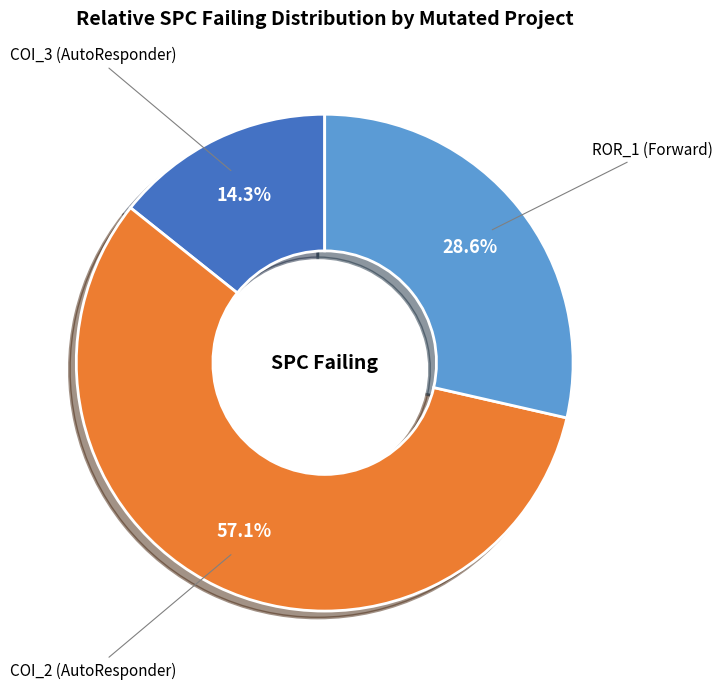

Is there any slice that represents more than half of the pie?

Yes